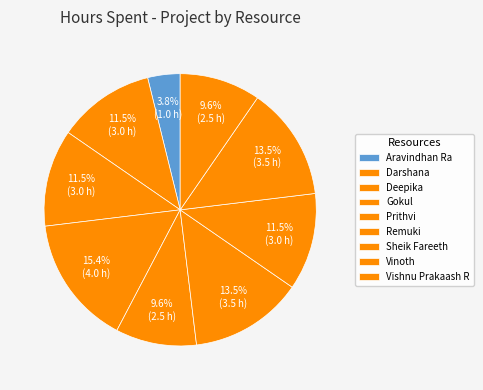

Combined, what portion of the pie is Vinoth and Sheik Fareeth?

25.0%